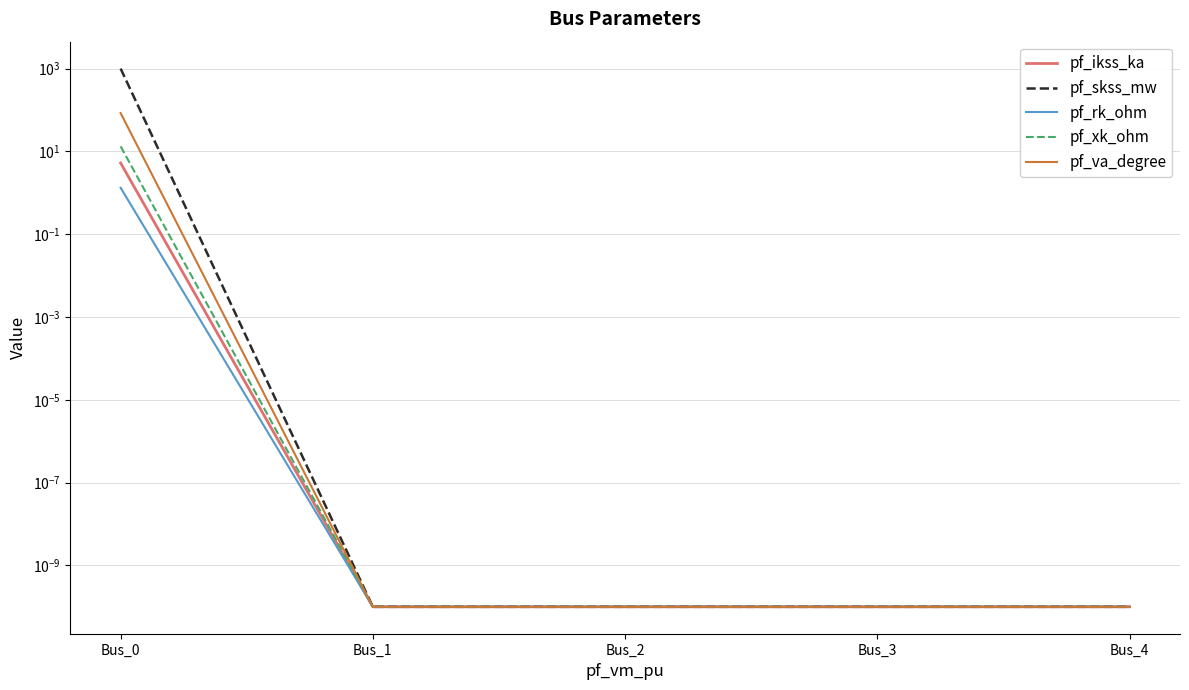

The pf_skss_mw series shows 0.0 at Bus_1. True or false?

True